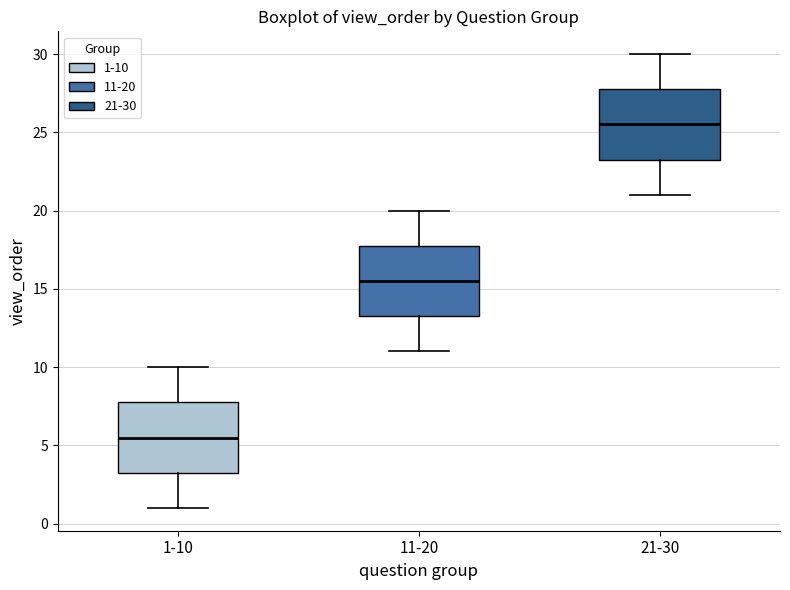

Reading left to right, read every box against the y-axis: the position of its median line, the range the box covers, and the ends of its whiskers. The values are not printed on the chart, so give them approximately, as read against the axis.

1-10: median 5.5, box 3.5 to 8.0, whiskers 1.0 to 10.0
11-20: median 15.5, box 13.5 to 18.0, whiskers 11.0 to 20.0
21-30: median 25.5, box 23.5 to 28.0, whiskers 21.0 to 30.0